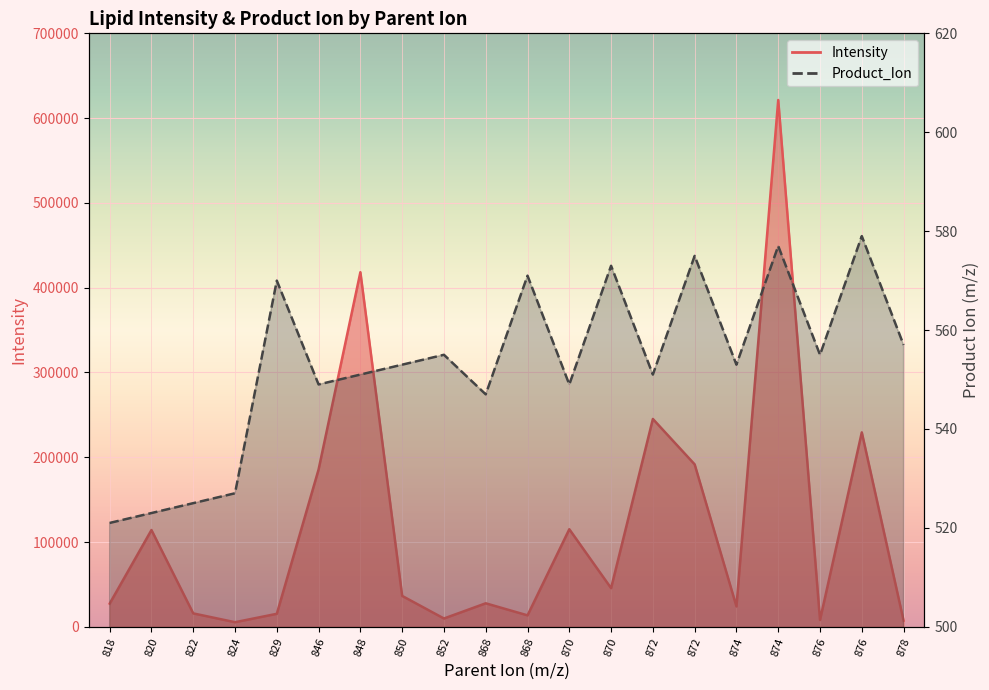

Which series changed the most between 822 and 870?

Intensity